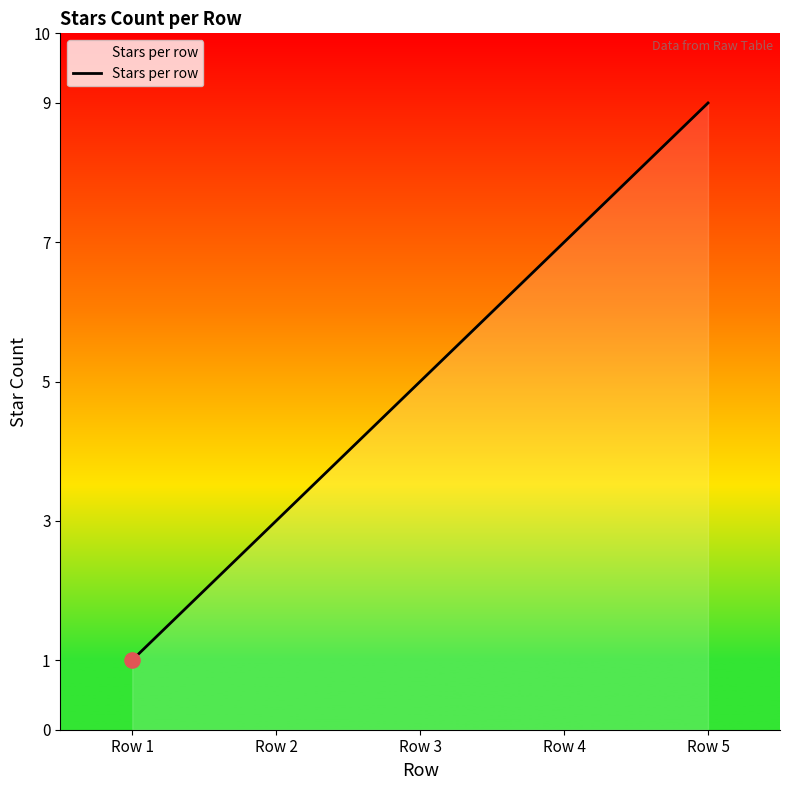

Approximately how many times larger is the value at Row 5 compared to Row 3?

1.8